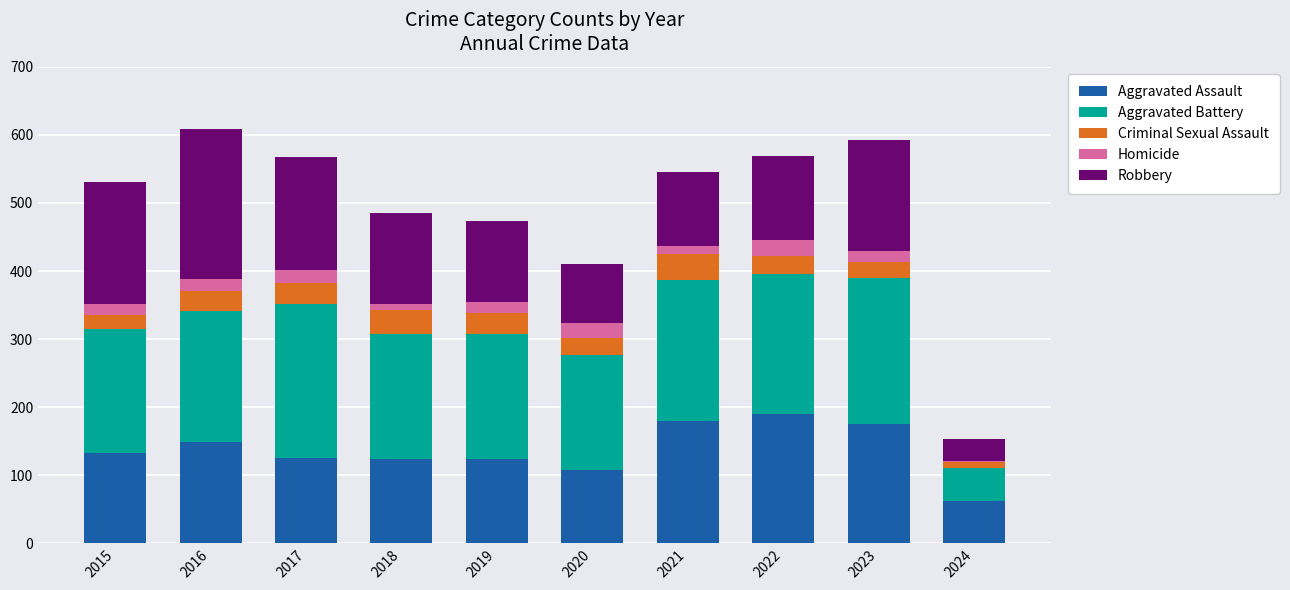

What is the total value across all series at 2020?

410